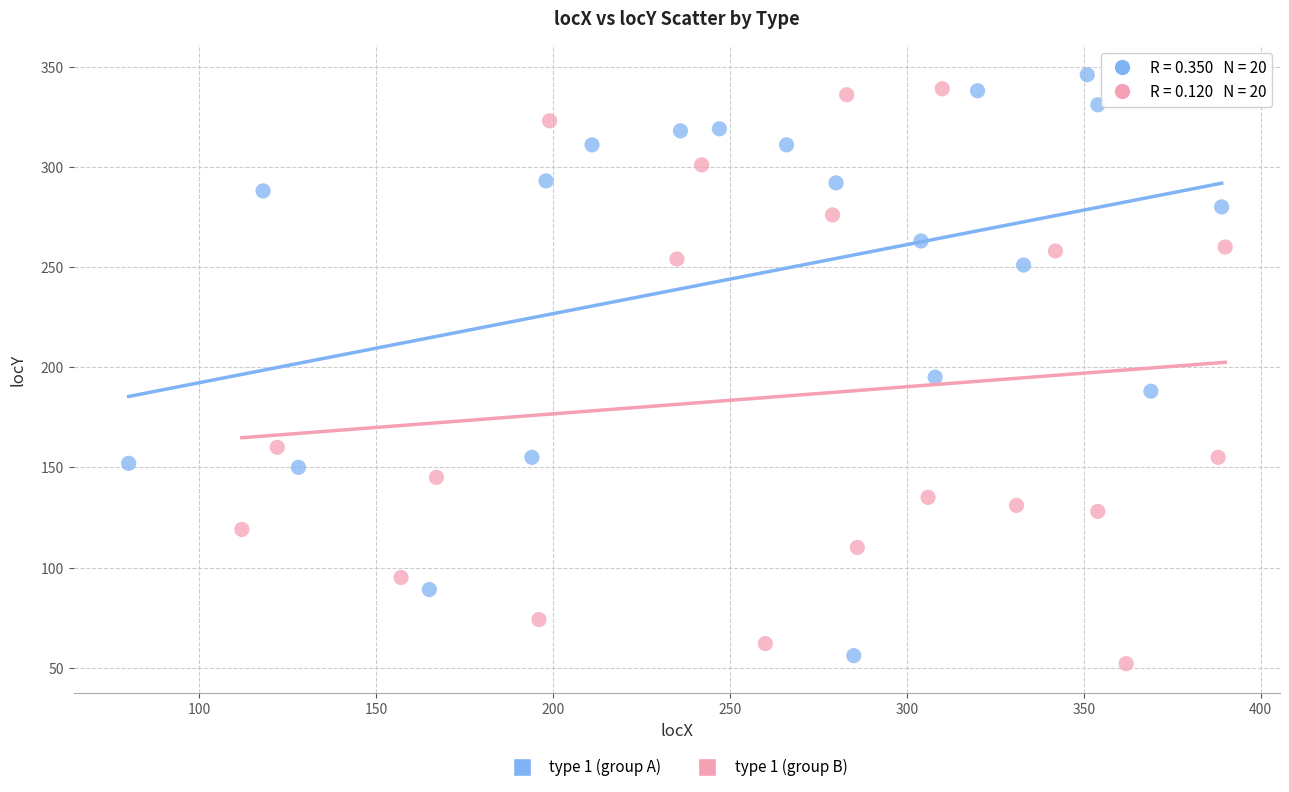

What are all the series names shown in the legend?

type 1 (group A), type 1 (group B)